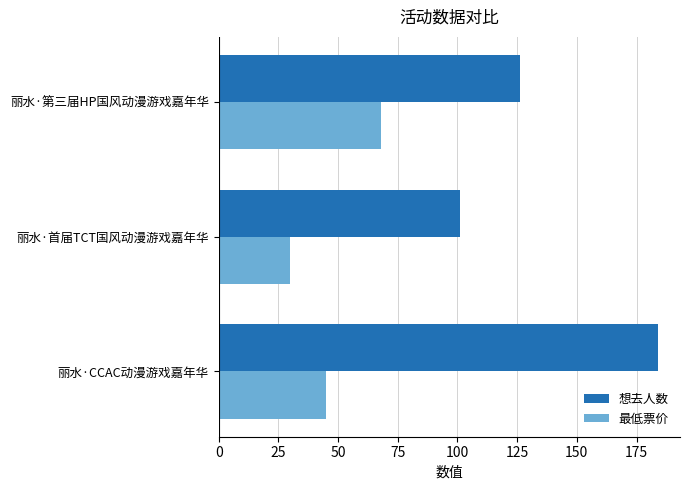

What is the difference between the maximum and minimum values in the 最低票价 series?

38.1